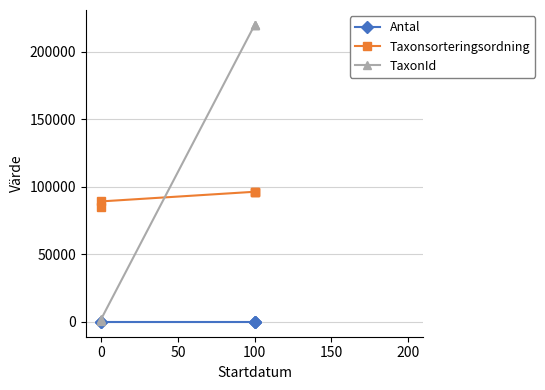

What is the difference between the maximum and second lowest values in the Antal series?

1